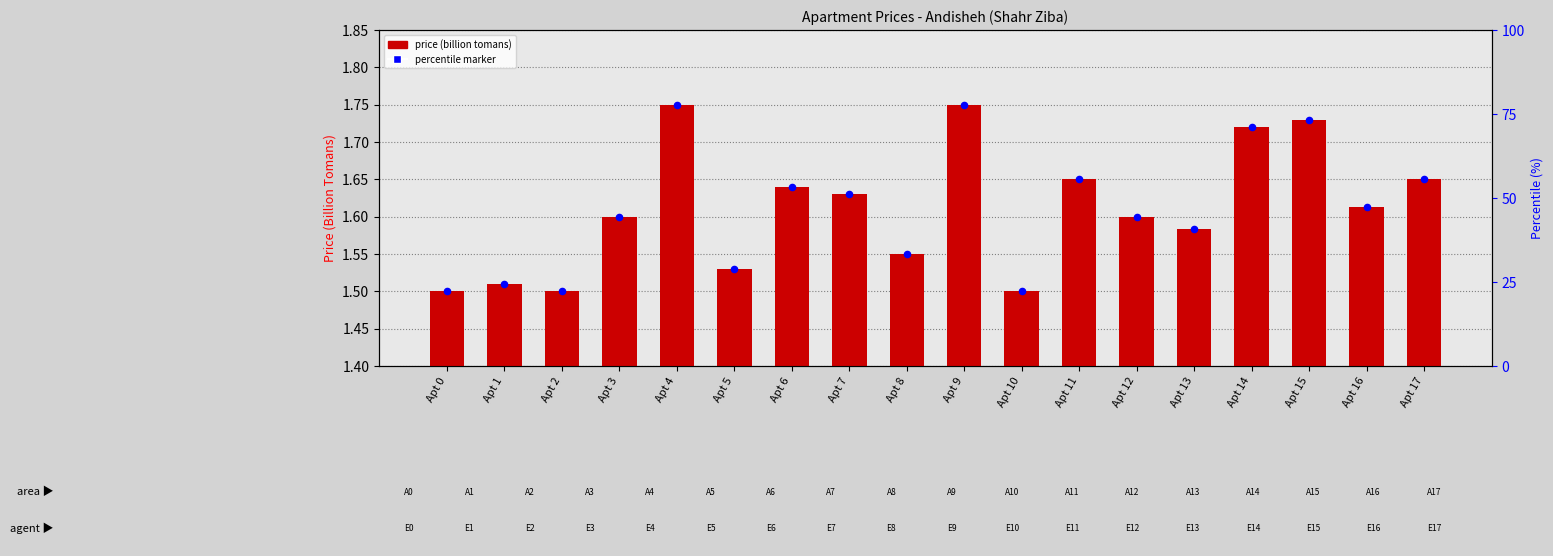

Which series contains the highest Y value?

price (billion tomans)